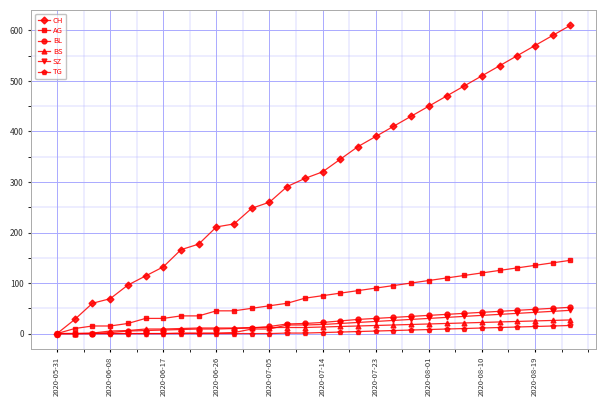

At how many categories does at least one series exceed 89?

26